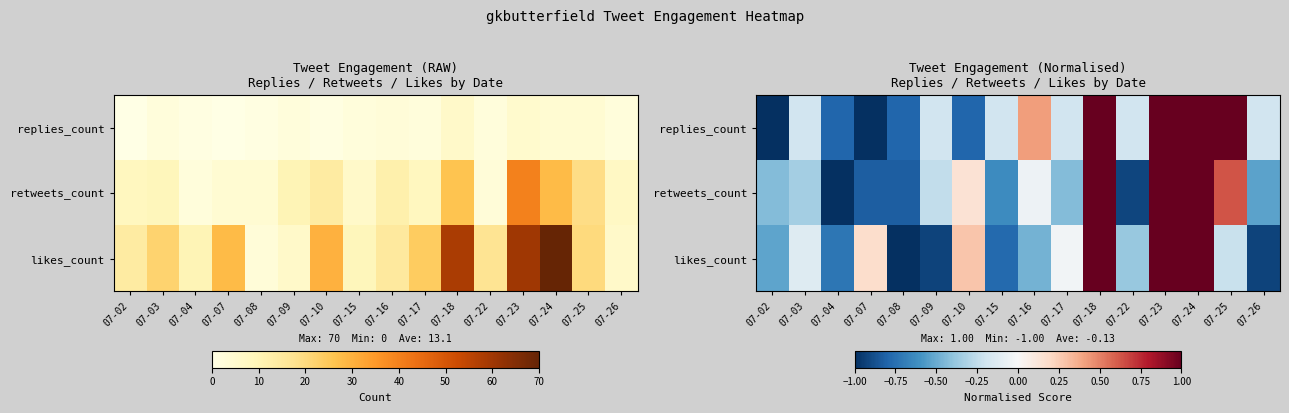

How many data points in likes_count are less than 0?

11